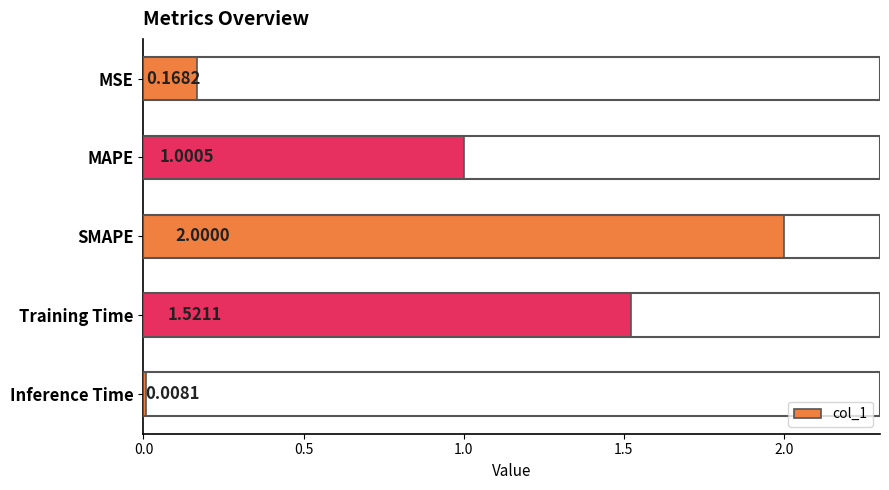

Which label corresponds to the largest value in the chart?

SMAPE